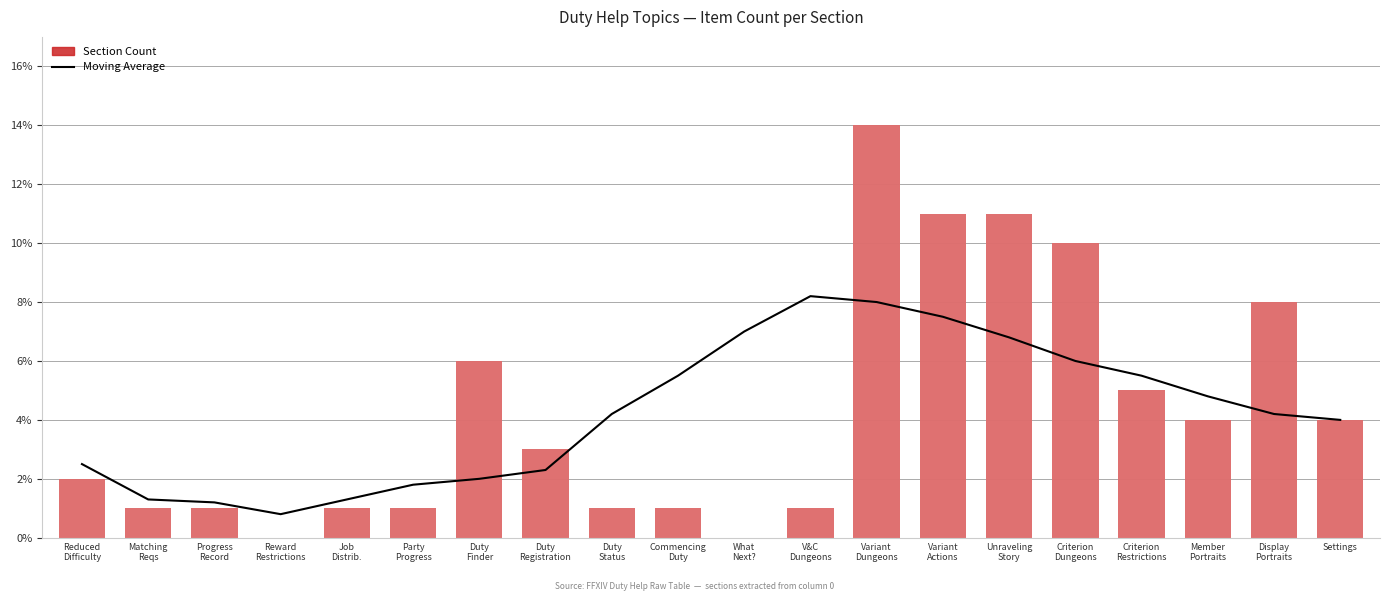

Between Variant
Actions and Unraveling
Story, which is larger?

Variant
Actions